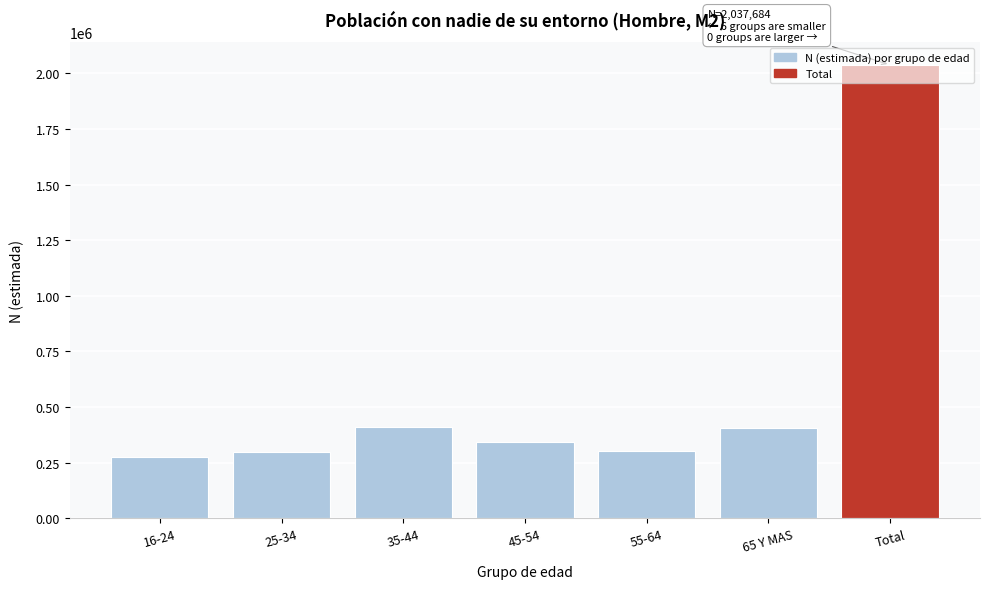

What is the change in value from 35-44 to 55-64?

-109606